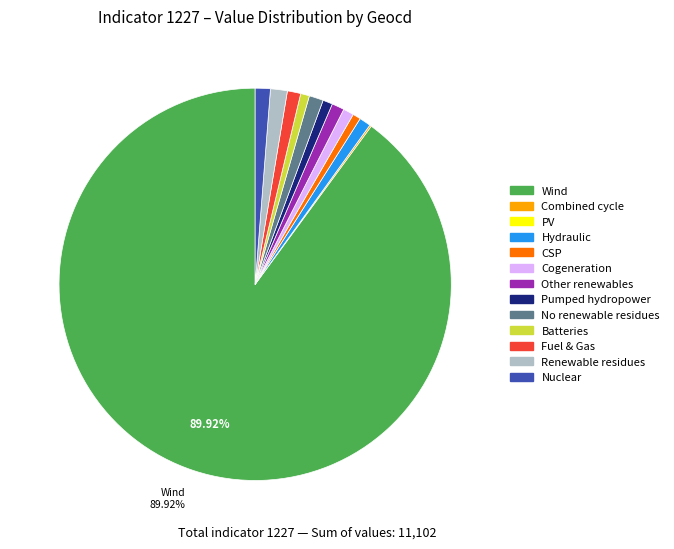

Is there a majority slice in this chart?

Yes